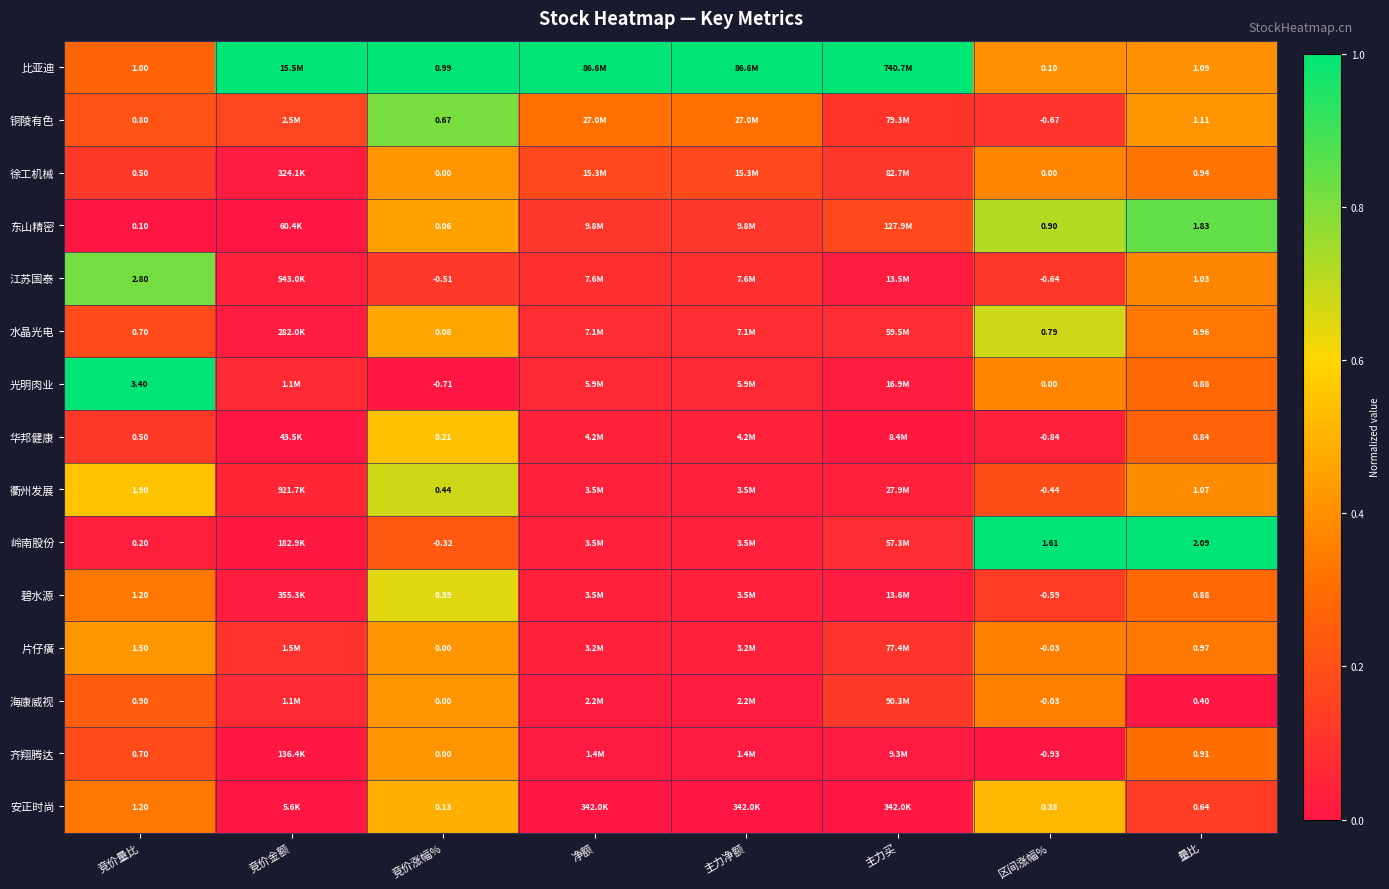

Is the value of 东山精密 at 区间涨幅% greater than the value of 岭南股份 at 量比?

No